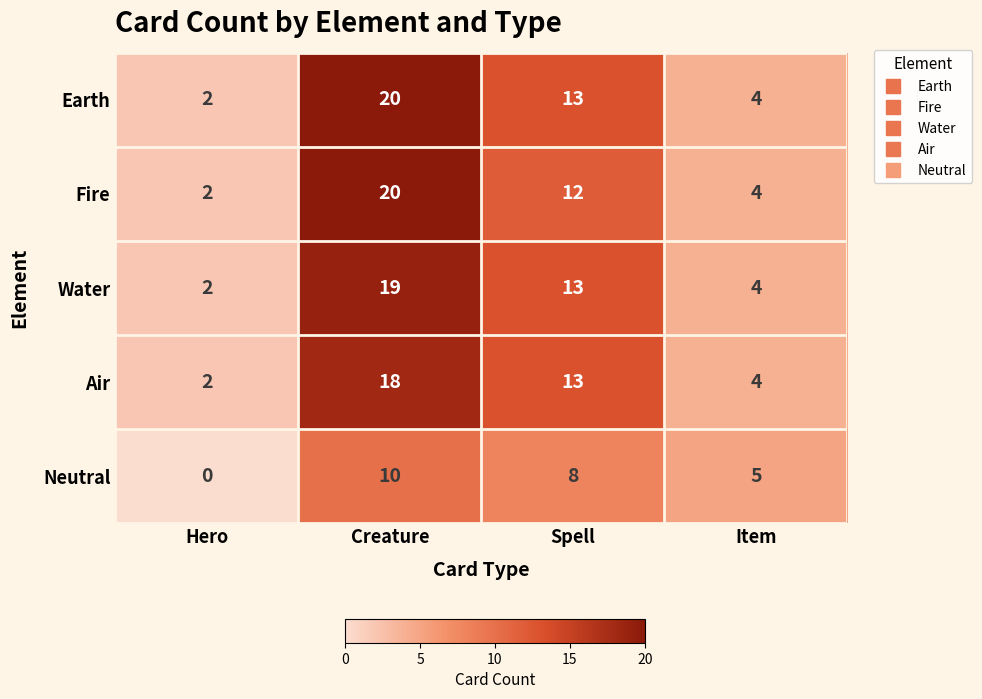

The value of Air at Creature is 18. True or false?

True